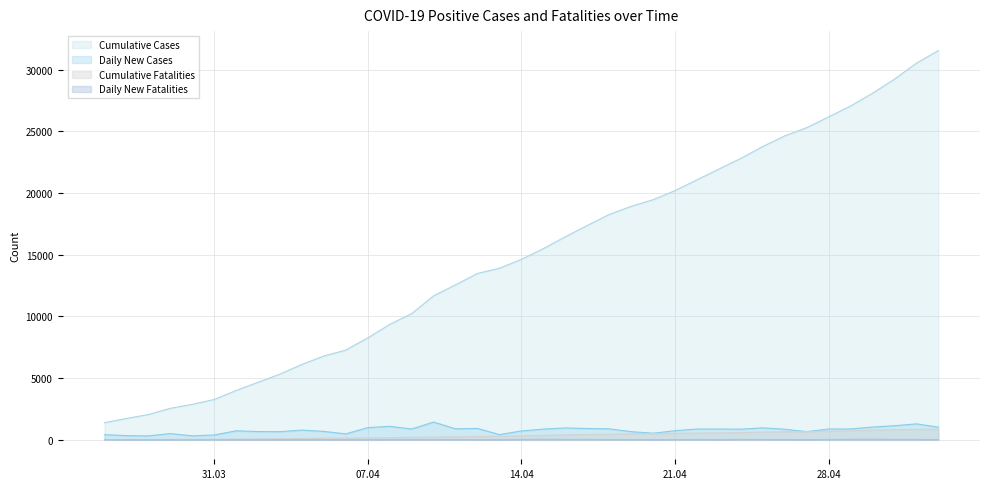

At which category does Daily New Fatalities reach its first local peak?

2020-03-29